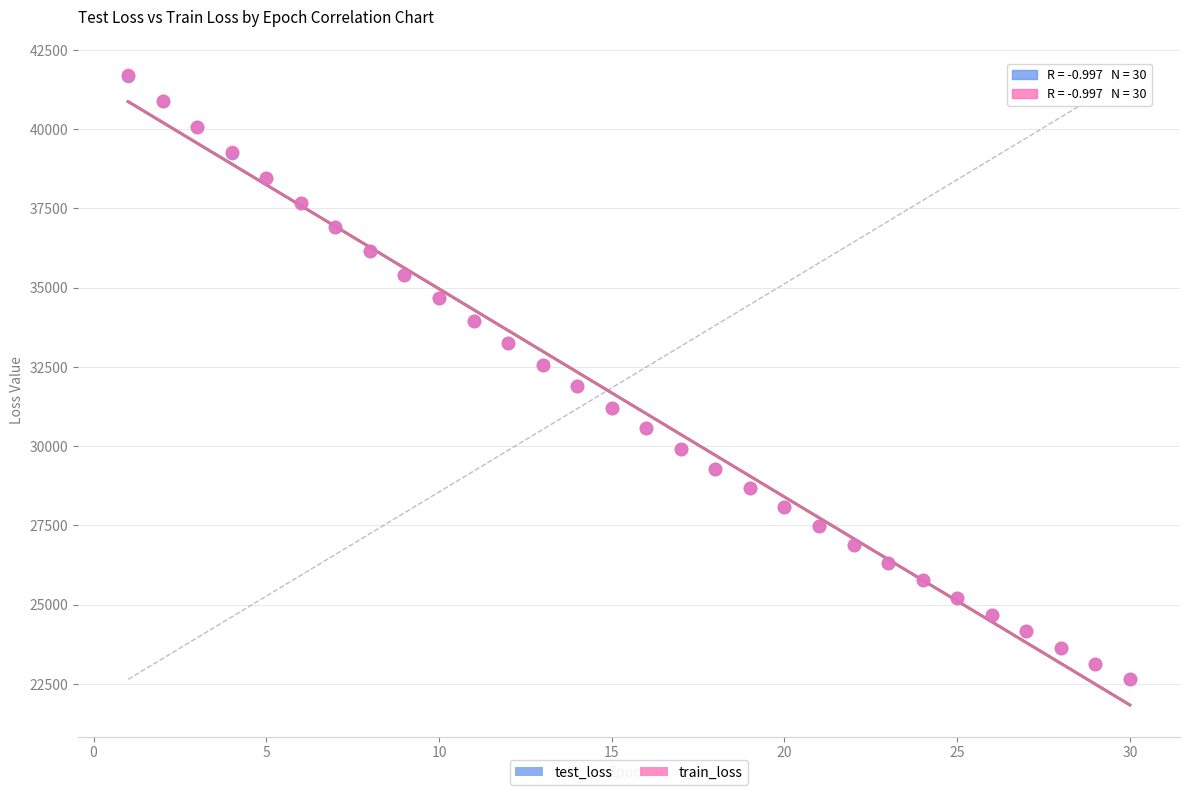

What are all the series names shown in the legend?

test_loss, train_loss